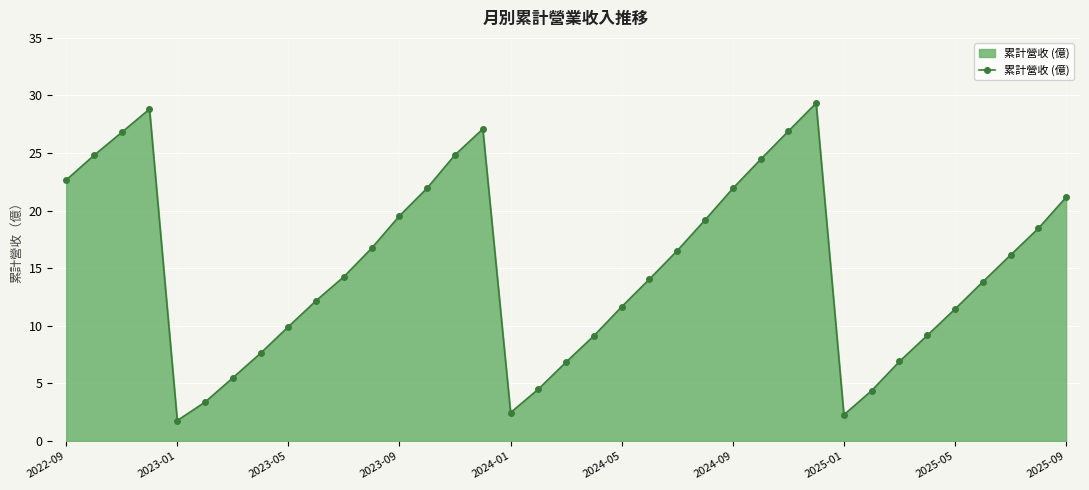

What is the value of the 30th point from the left?

4.4